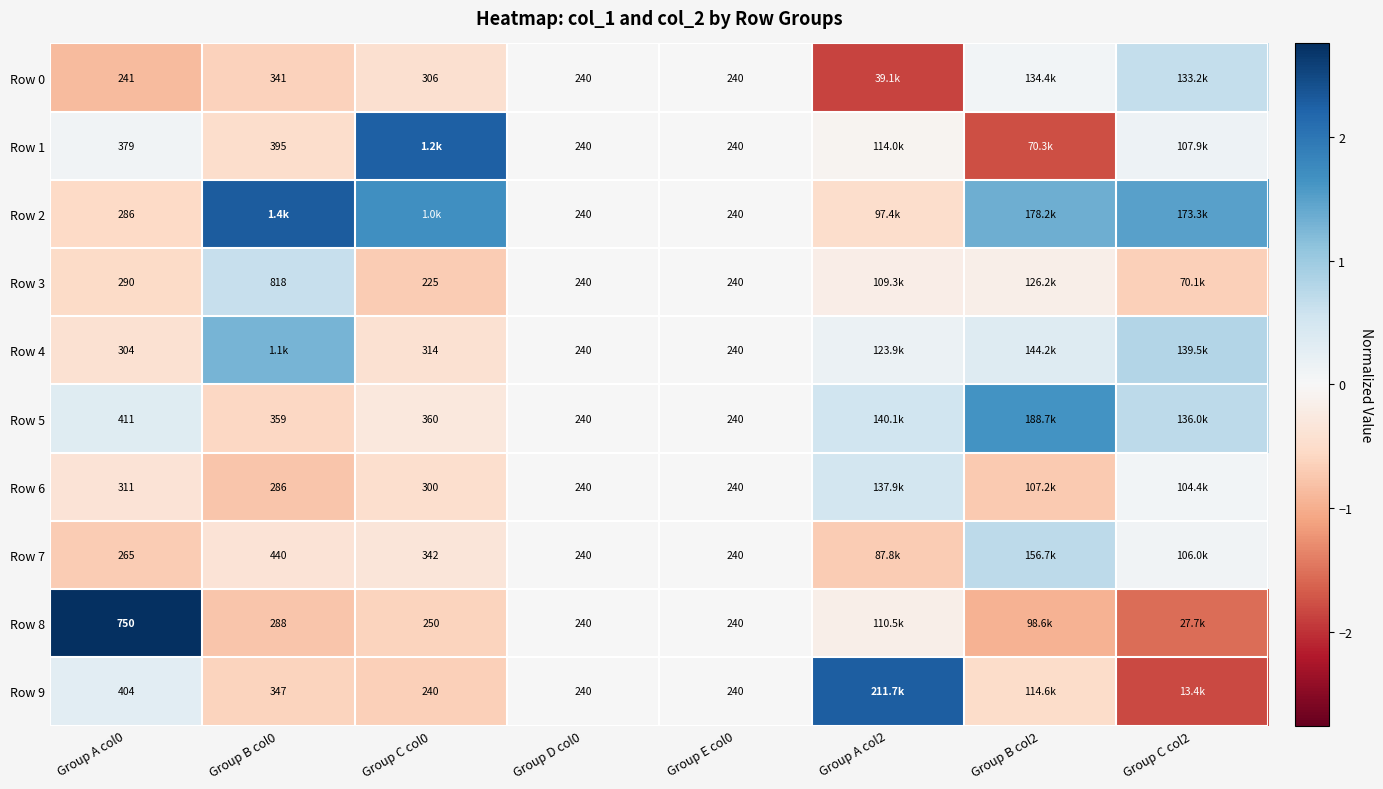

Rank the series at Group A col0 from lowest to highest value.

Row 0, Row 7, Row 2, Row 3, Row 4, Row 6, Row 1, Row 9, Row 5, Row 8